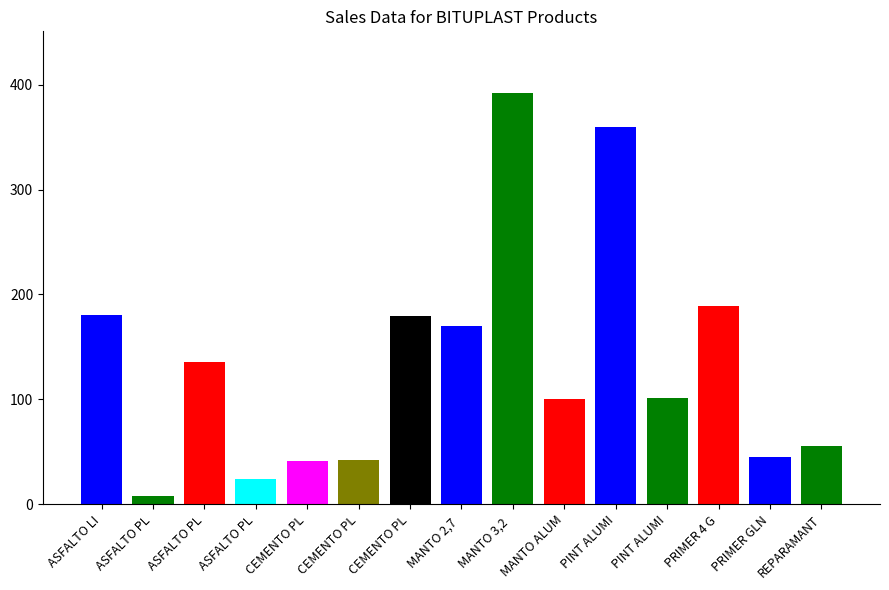

Between ASFALTO PLASTICO 4 GLN BITUPLAST and REPARAMANTO INTERPRIMER PRO 4 GAL, which is larger?

ASFALTO PLASTICO 4 GLN BITUPLAST